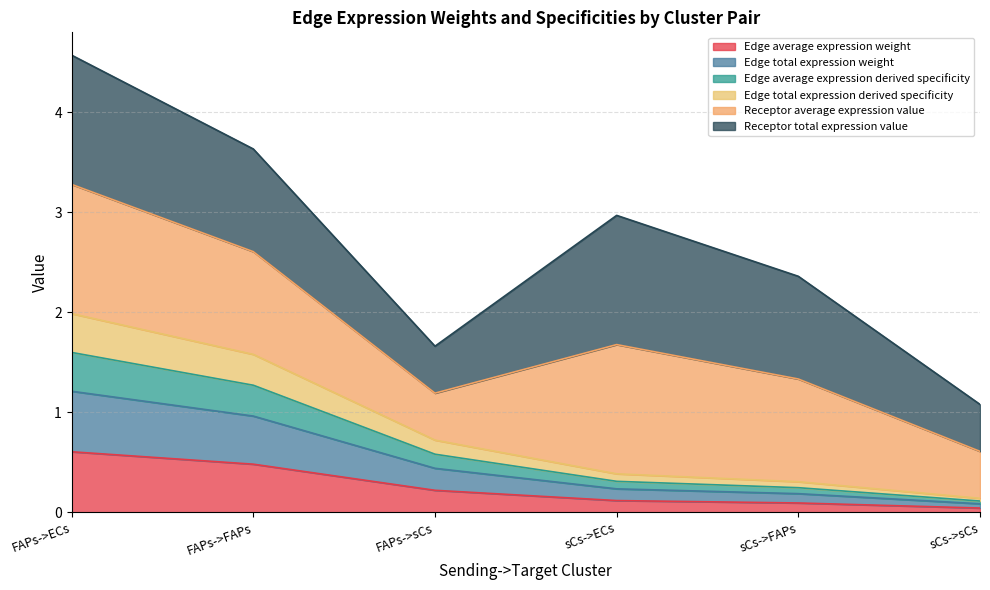

Is the value of Edge average expression derived specificity at FAPs->ECs greater than the value of Edge total expression derived specificity at FAPs->FAPs?

Yes